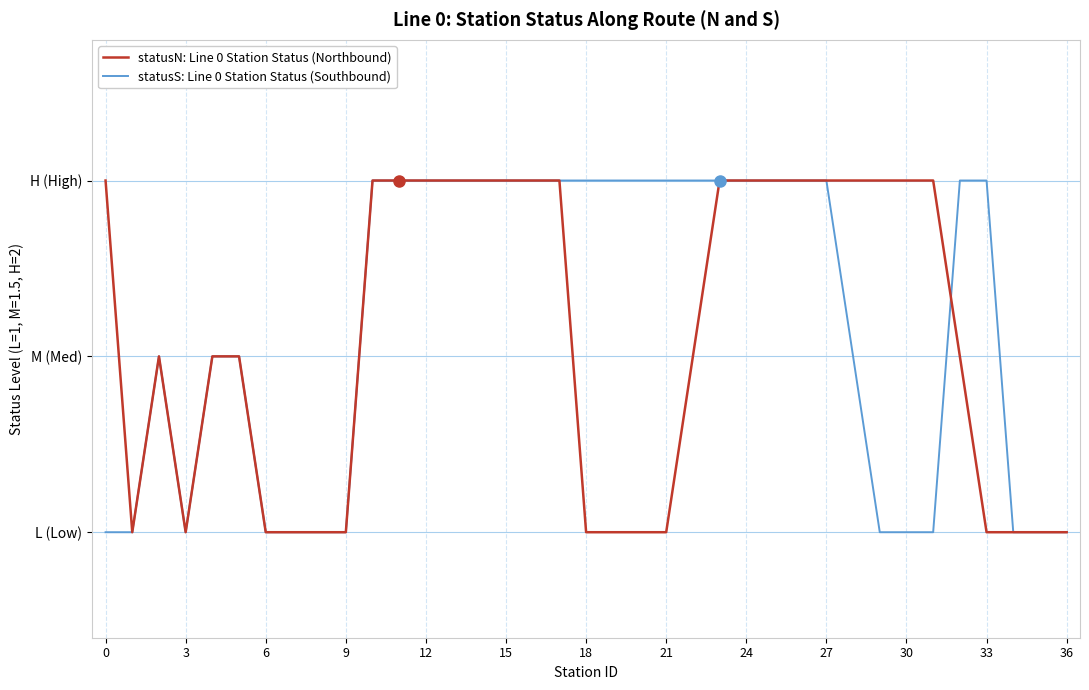

Does the chart display data point markers on the line(s)?

No